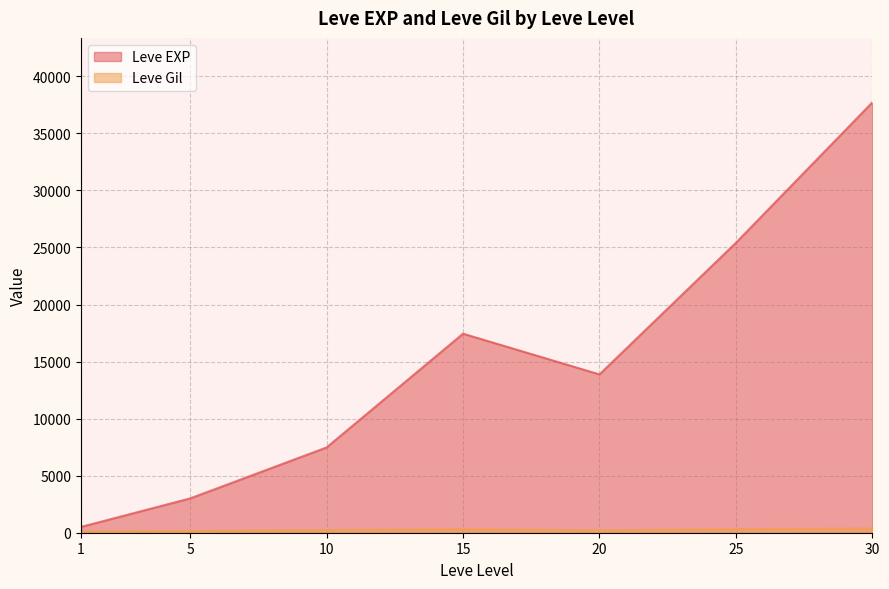

Between 20 and 20, which series saw the biggest shift?

Leve Gil